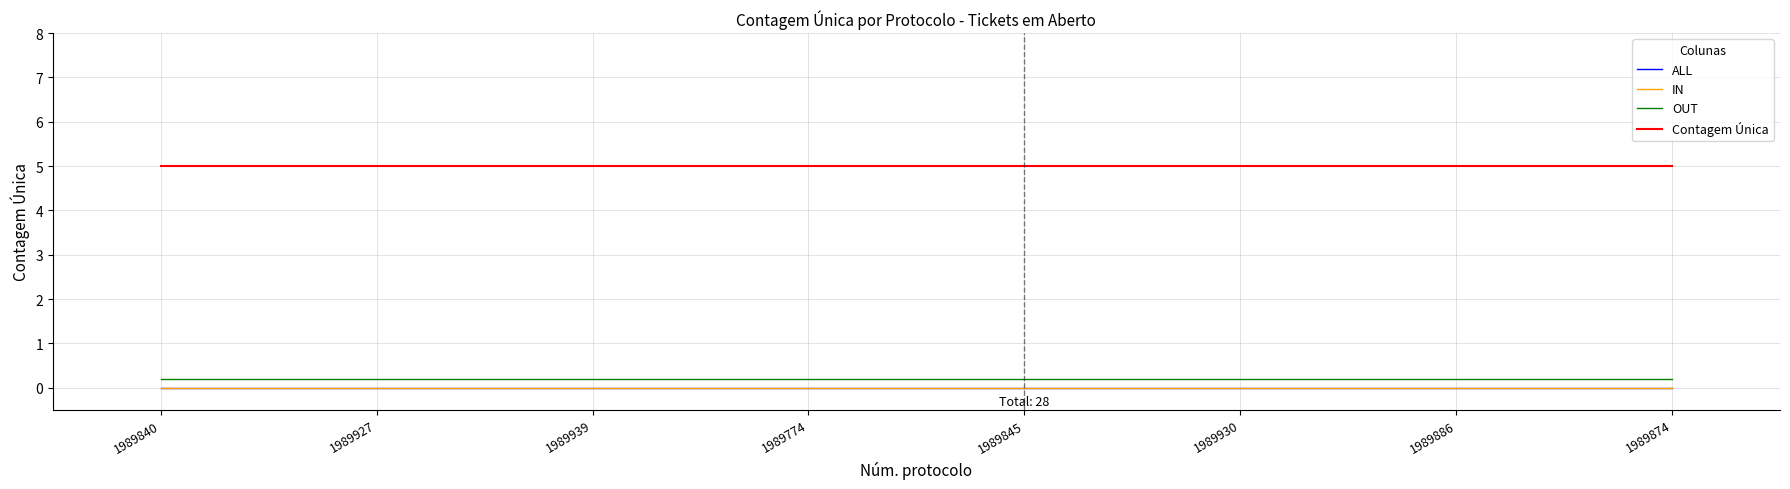

Read the OUT value at 1989886.

0.2